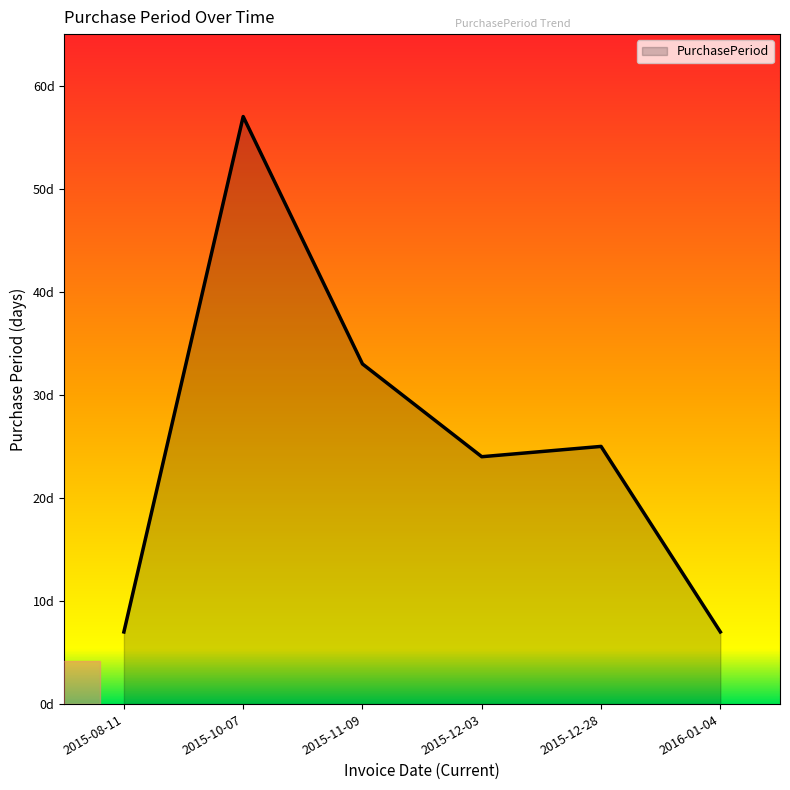

What is the smallest value displayed?

7